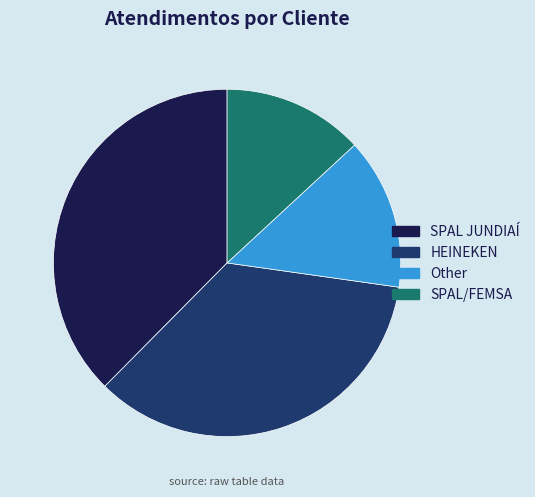

Does any single category account for the majority?

No